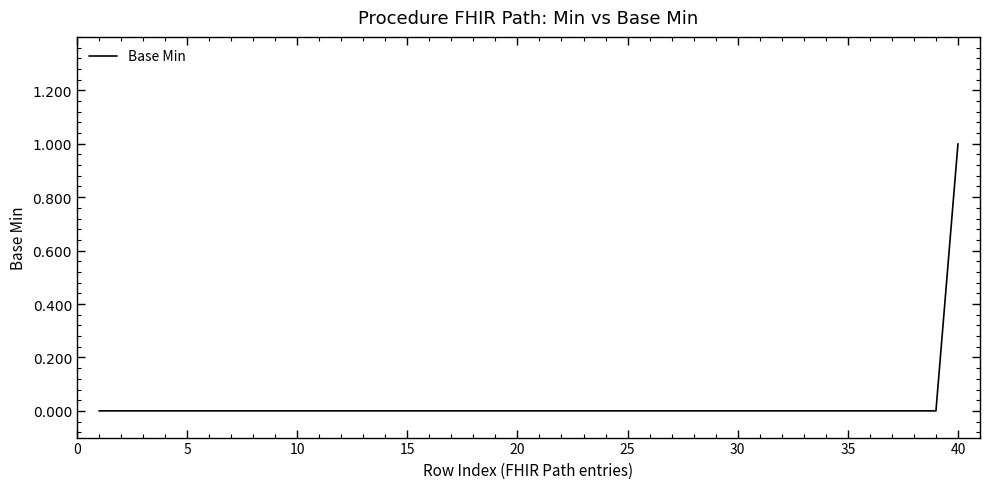

How many distinct data groups are displayed?

1